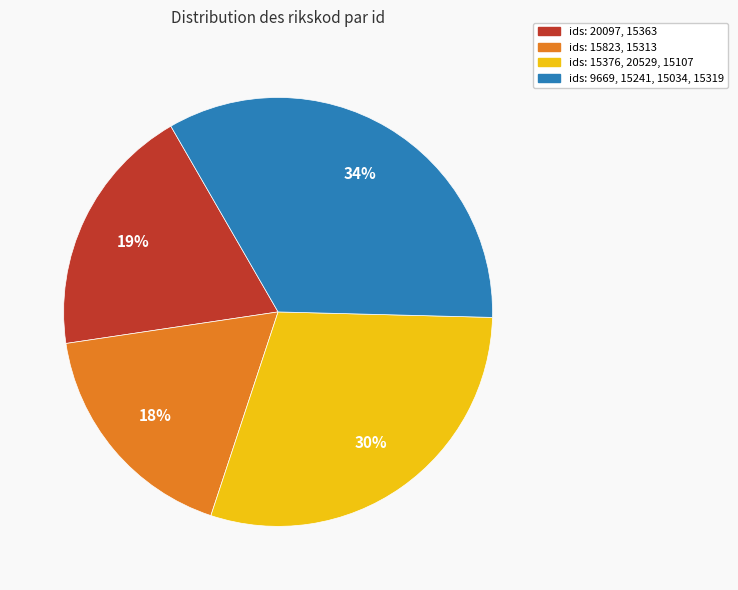

To the nearest percent, what is the average slice percentage?

25%